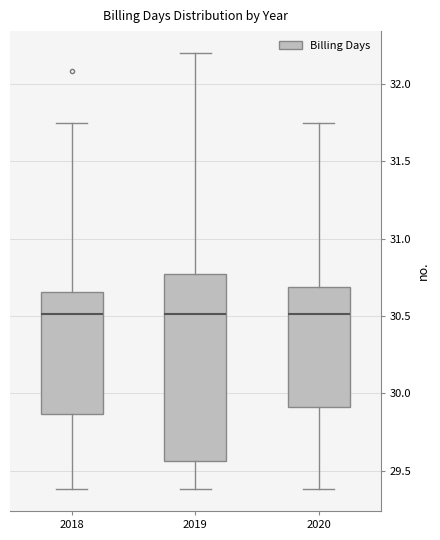

Reading left to right, transcribe this box plot: for each box, give where its median line is, the range the box spans, and where its two whiskers end, as read against the y-axis. The values are not printed on the chart, so give them approximately, as read against the axis.

2018: median 30.50, box 29.85 to 30.65, whiskers 29.40 to 31.75
2019: median 30.50, box 29.55 to 30.75, whiskers 29.40 to 32.20
2020: median 30.50, box 29.90 to 30.70, whiskers 29.40 to 31.75